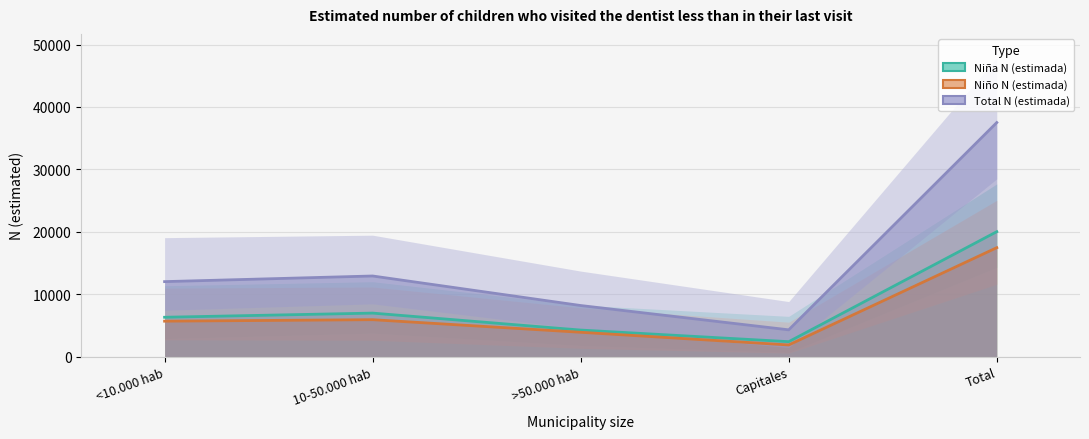

What is the value of the Niña N (estimada) point at the 5th from the left?

20035